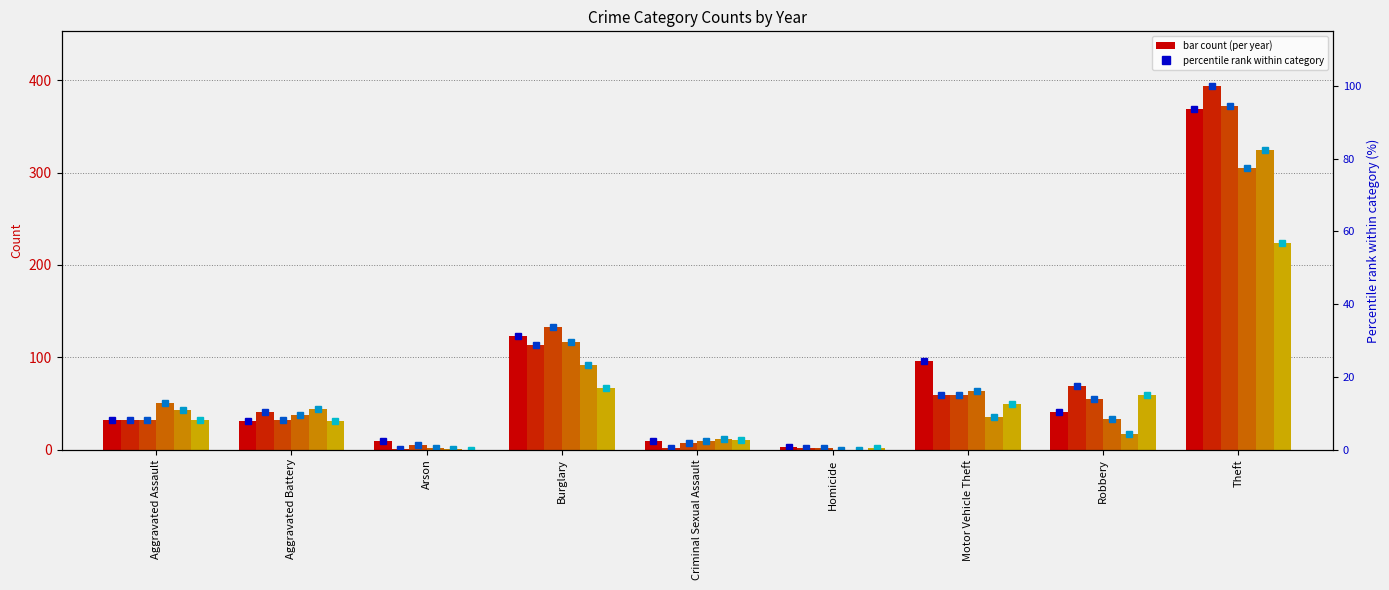

How many values in the 2015 series are below 32?

4